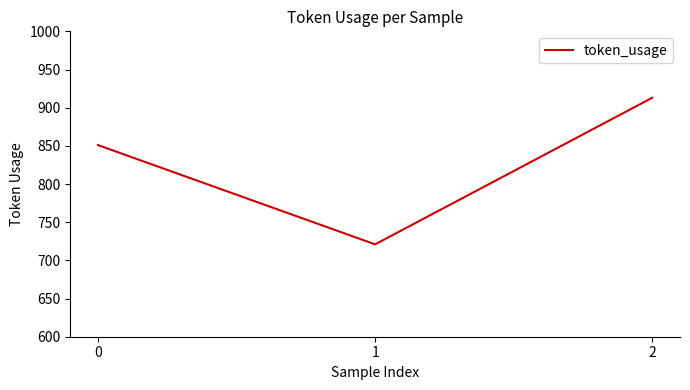

Approximately how many times larger is the value at 0 compared to 1?

1.2